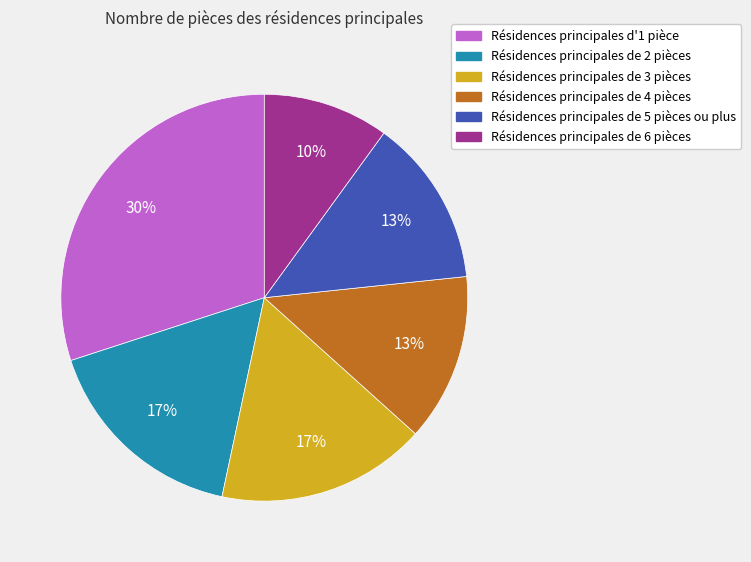

Is there any slice that represents more than half of the pie?

No